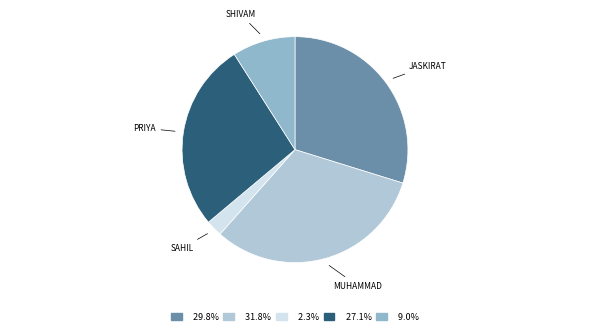

To the nearest percent, what is the difference between the largest and smallest slice percentages?

29%